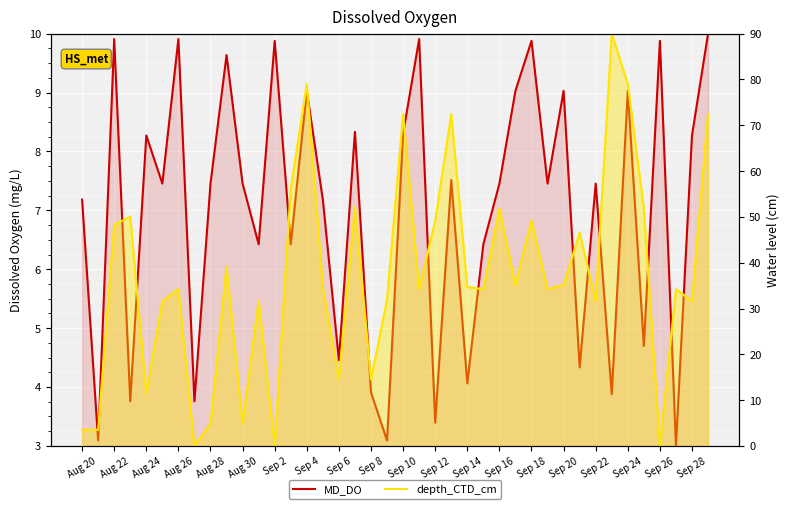

Reading left to right, list all the values displayed in this chart.

MD_DO: 7.2	3.1	9.9	3.8	8.3	7.5	9.9	3.8	7.5	9.6	7.5	6.4	9.9	6.4	9.0	7.2	4.5	8.3	3.9	3.1	8.3	9.9	3.4	7.5	4.1	6.4	7.5	9.0	9.9	7.5	9.0	4.3	7.5	3.9	9.0	4.7	9.9	3.0	8.3	10.0
depth_CTD_cm: 3.5	3.5	48.3	50.0	11.4	31.6	34.2	0.0	4.8	39.1	4.8	31.6	0.0	56.2	79.0	34.7	14.5	52.2	14.5	32.0	72.4	34.2	49.2	72.4	34.7	34.2	51.8	35.1	49.2	34.2	35.1	46.5	31.6	90.0	79.0	51.8	0.0	34.2	31.6	72.4